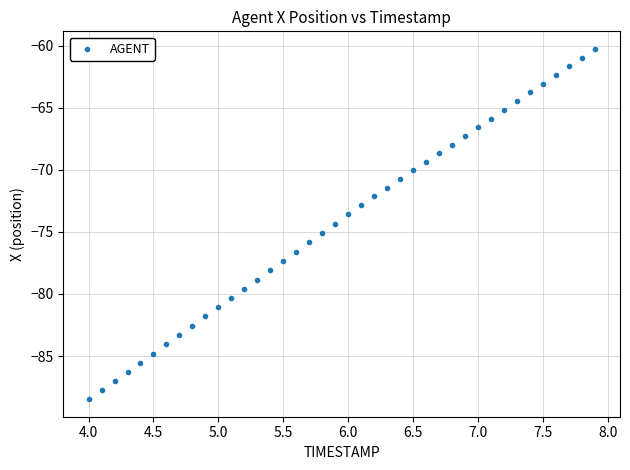

What is the range of X values (max minus min)?

3.9